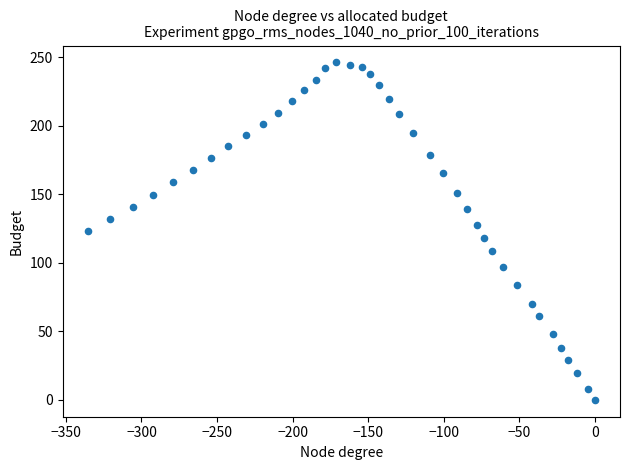

What is the range of Y values (max minus min)?

246.2